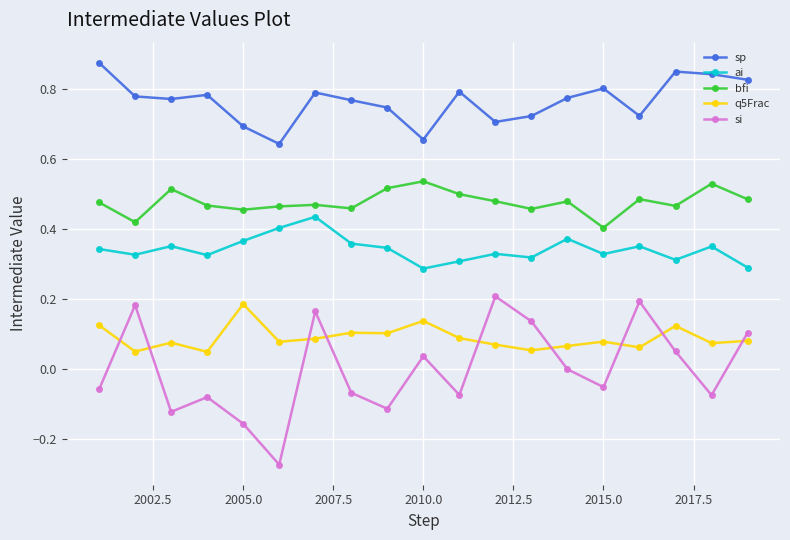

True or false: si and q5Frac intersect in this chart.

True